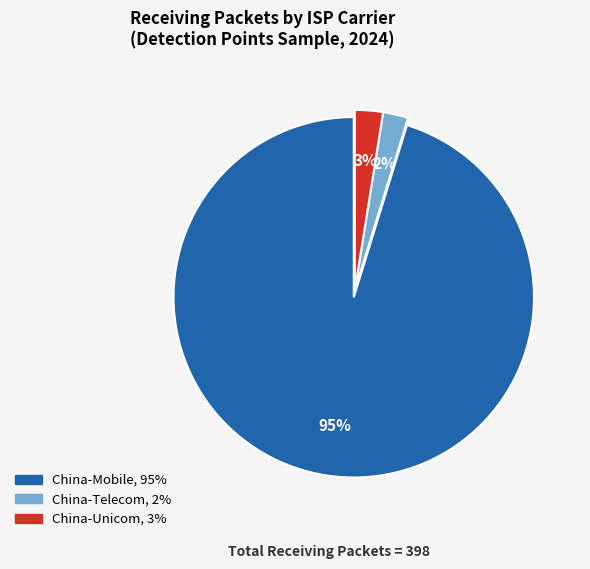

To the nearest percent, what is the difference between the largest and smallest slice percentages?

93%